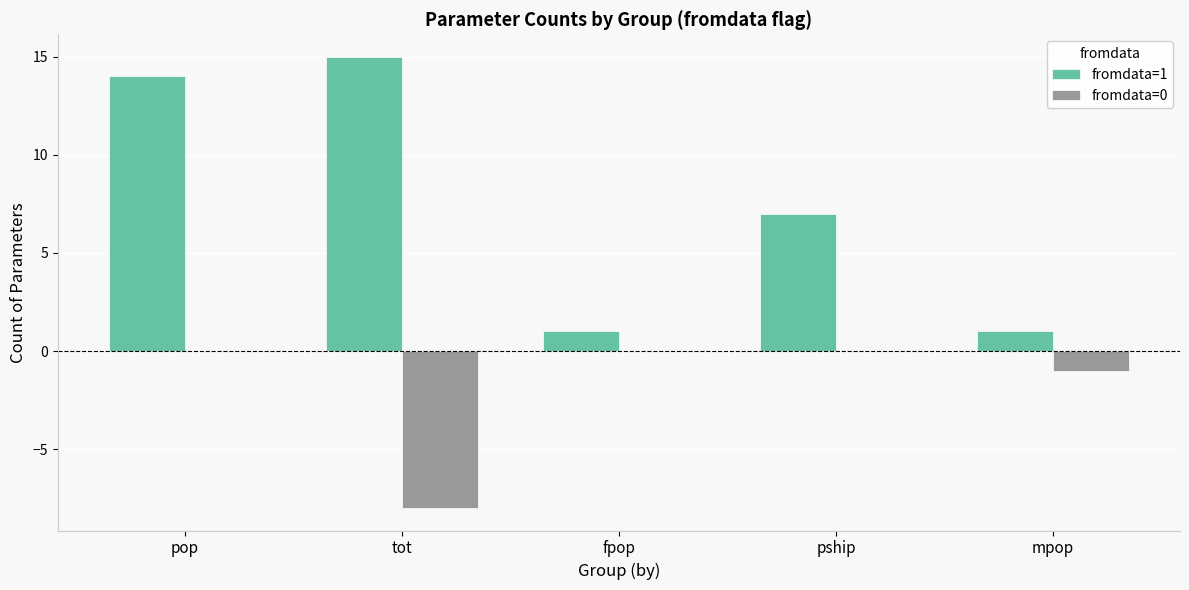

Between tot and fpop, which series saw the biggest shift?

fromdata=1